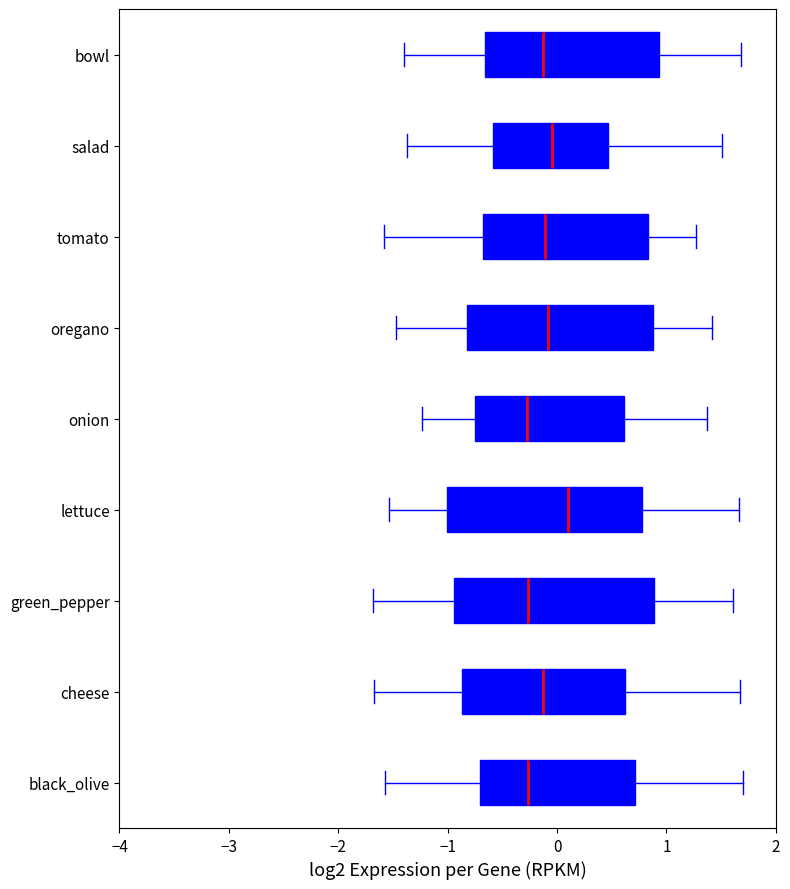

Reading bottom to top, read every box against the x-axis: the position of its median line, the range the box covers, and the ends of its whiskers. The values are not printed on the chart, so give them approximately, as read against the axis.

black_olive: median -0.3, box -0.7 to 0.7, whiskers -1.6 to 1.7
cheese: median -0.1, box -0.9 to 0.6, whiskers -1.7 to 1.7
green_pepper: median -0.3, box -0.9 to 0.9, whiskers -1.7 to 1.6
lettuce: median 0.1, box -1.0 to 0.8, whiskers -1.5 to 1.7
onion: median -0.3, box -0.7 to 0.6, whiskers -1.2 to 1.4
oregano: median -0.1, box -0.8 to 0.9, whiskers -1.5 to 1.4
tomato: median -0.1, box -0.7 to 0.8, whiskers -1.6 to 1.3
salad: median 0.0, box -0.6 to 0.5, whiskers -1.4 to 1.5
bowl: median -0.1, box -0.7 to 0.9, whiskers -1.4 to 1.7